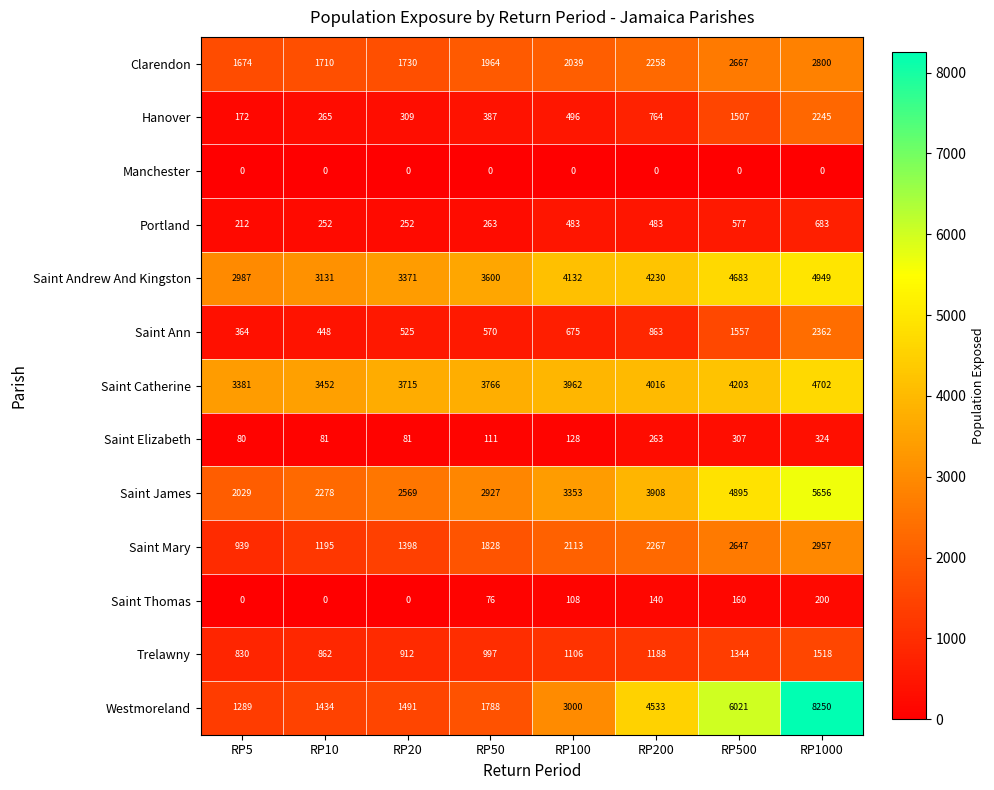

The value of Manchester at RP200 is 0. True or false?

True